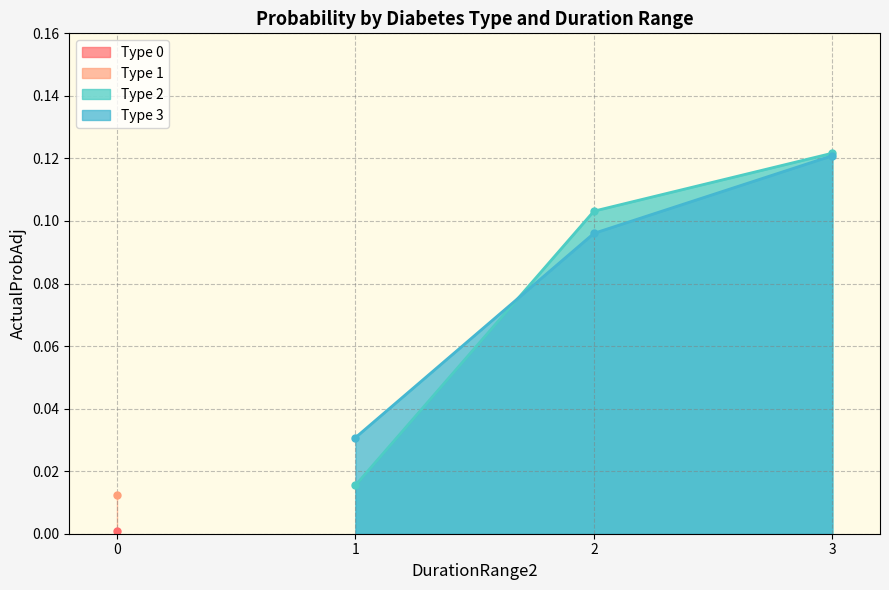

What is the maximum value for Type 3?

0.1